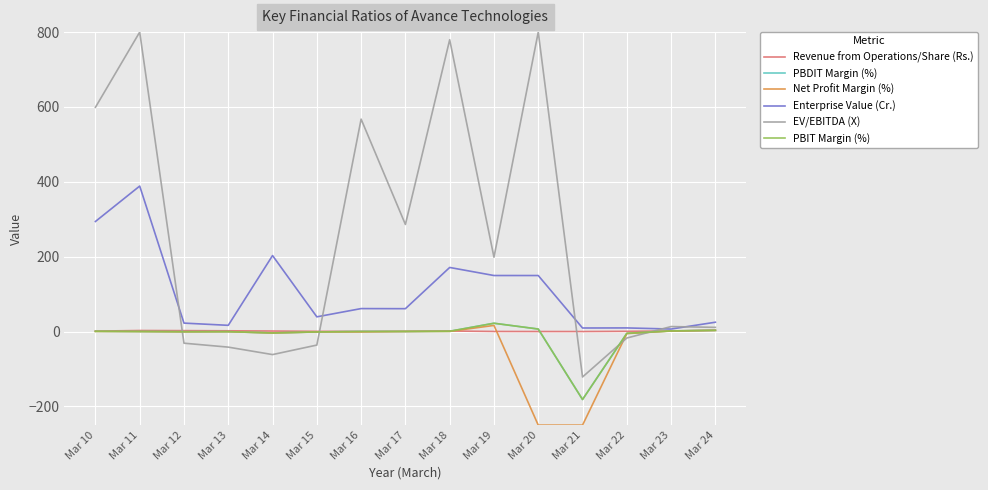

What is the minimum value for PBDIT Margin (%)?

-181.6